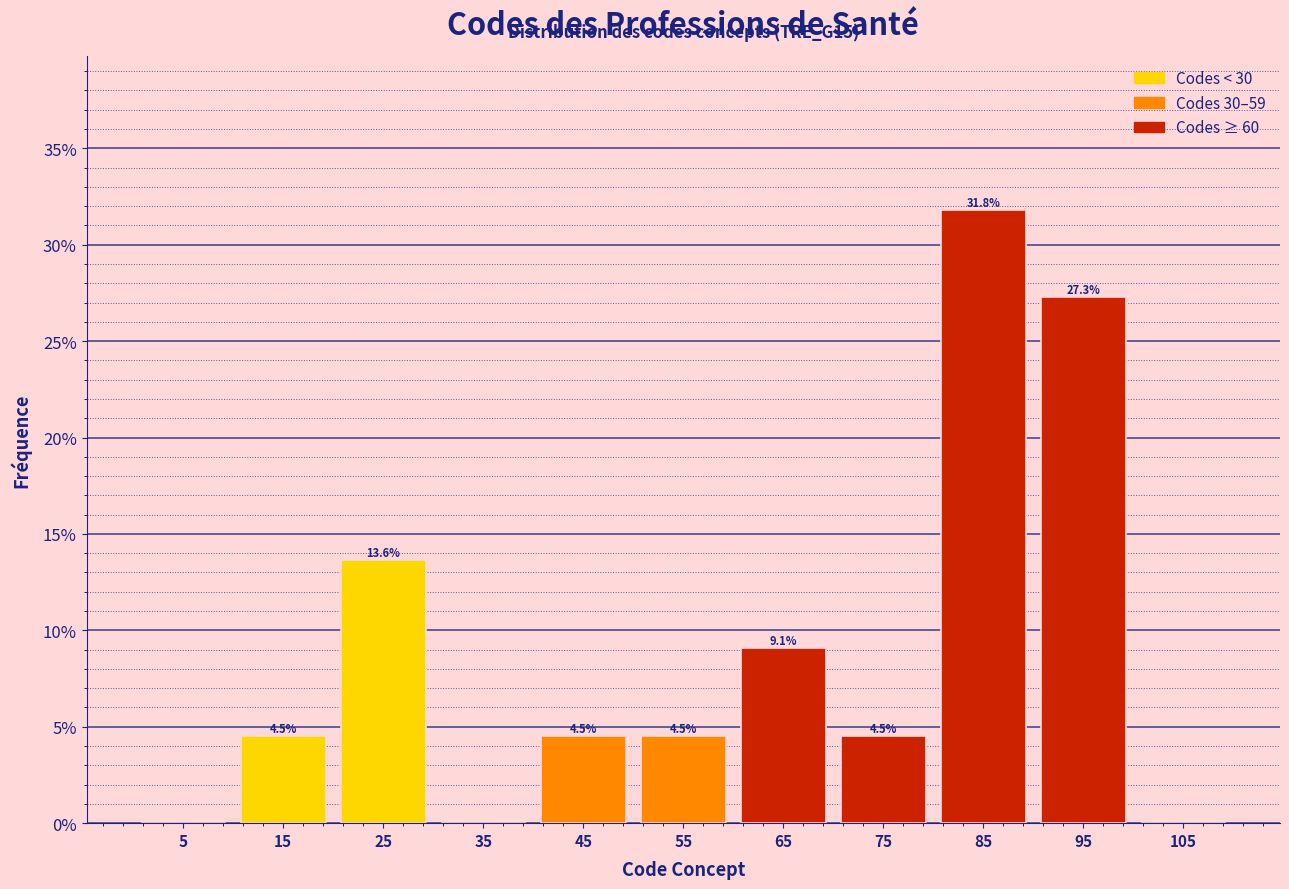

Over which range of the x-axis is the bar tallest?

80 to 90